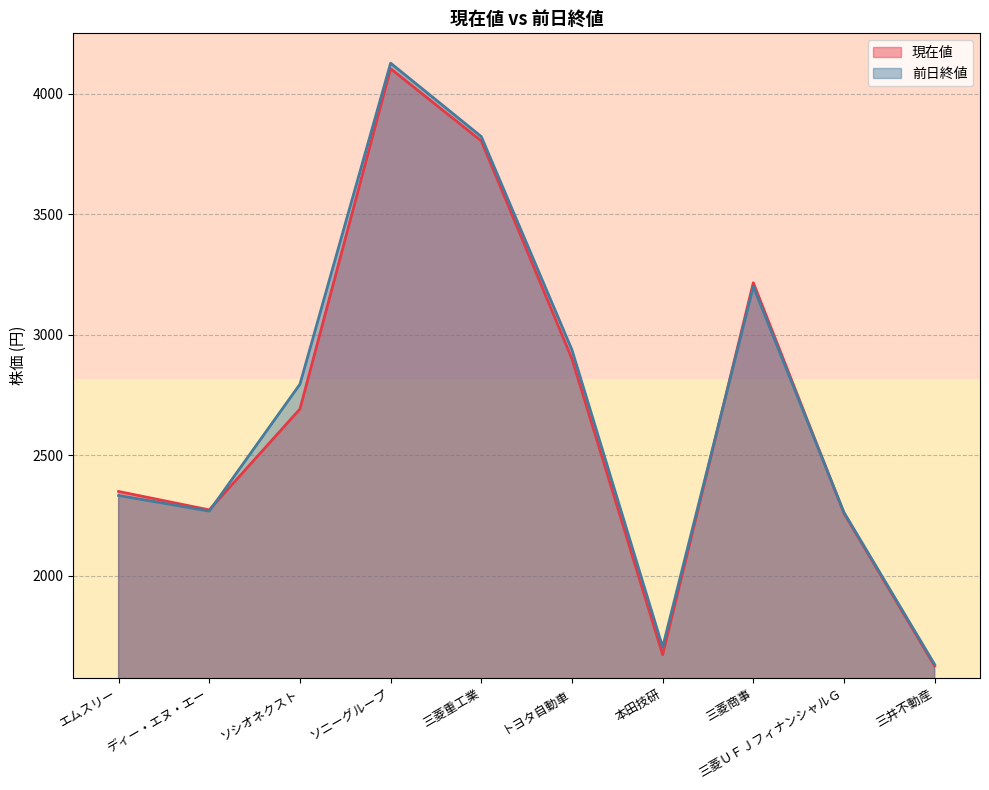

True or false: 現在値 has more than 0 interior local peaks.

True